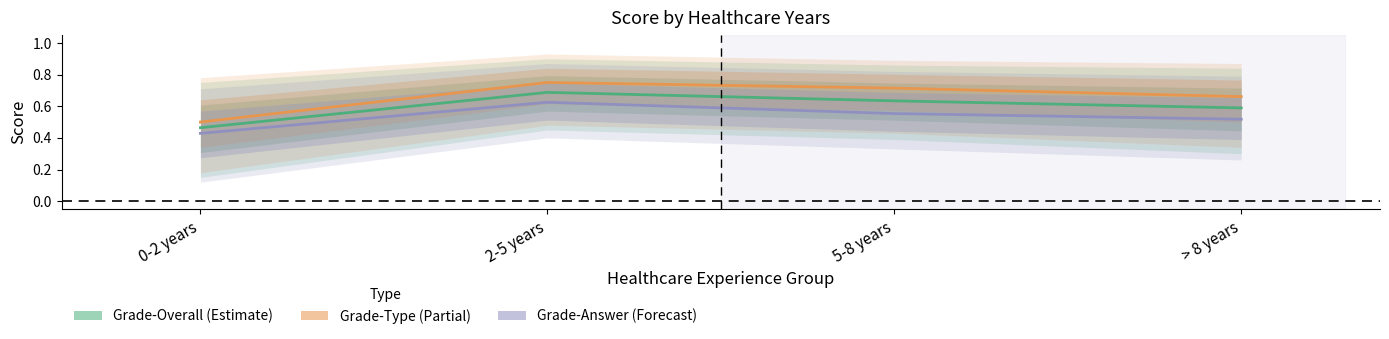

True or false: Grade-Overall and Grade-Answer intersect in this chart.

False